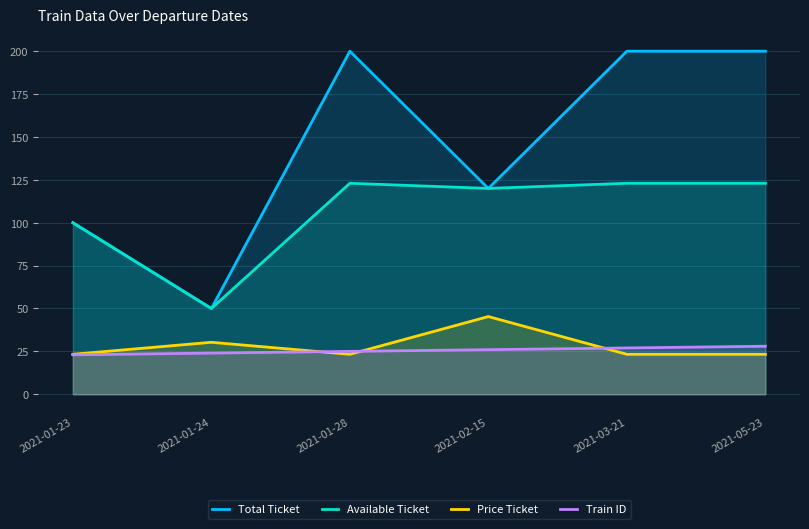

At 2021-01-28, list the series in order from largest to smallest.

Total Ticket, Available Ticket, Train ID, Price Ticket